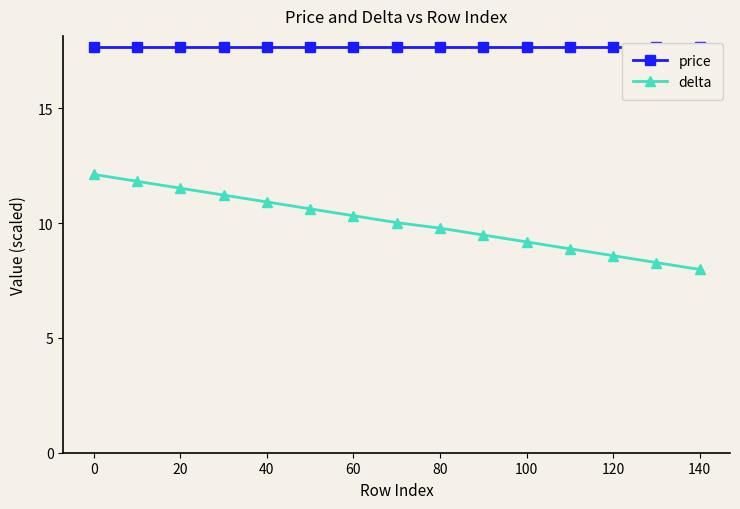

What is the minimum value for delta?

8.0